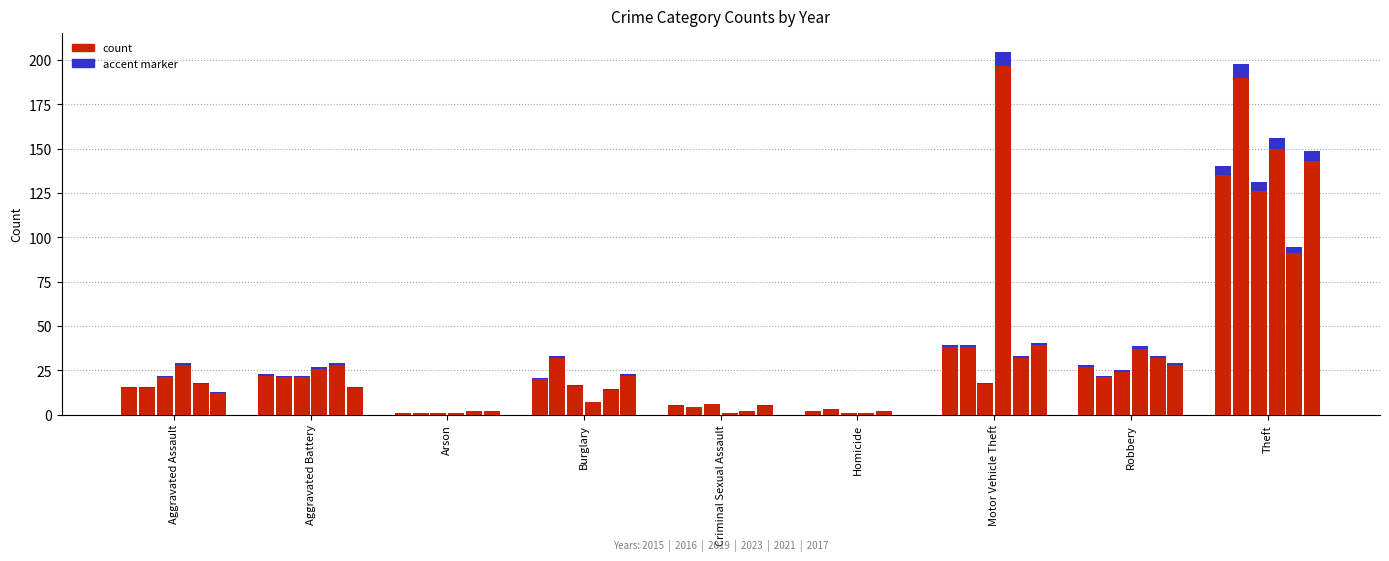

Is the value of 2019 at Homicide greater than the value of 2021 at Robbery?

No